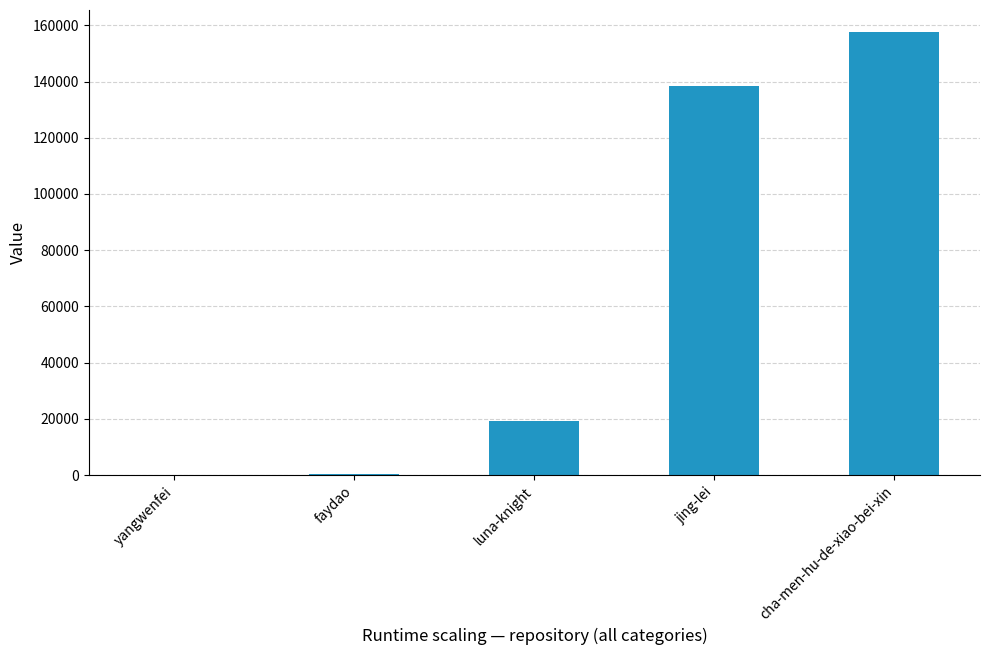

How many data points does each series have?

5